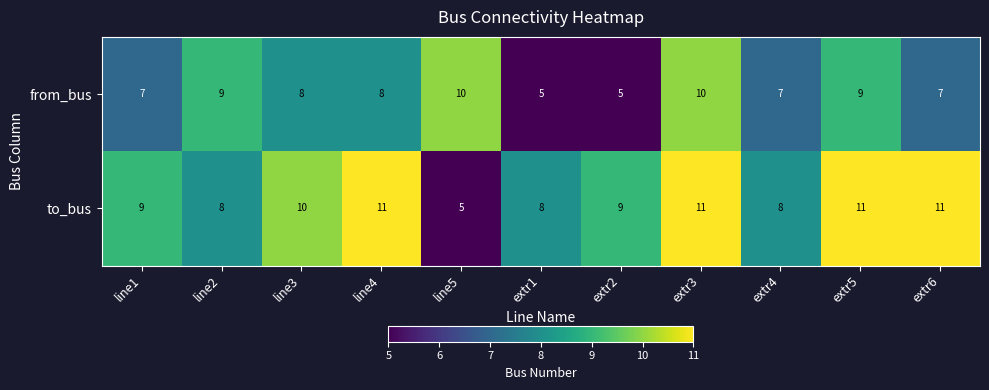

How many from_bus values are between 7 and 9?

7